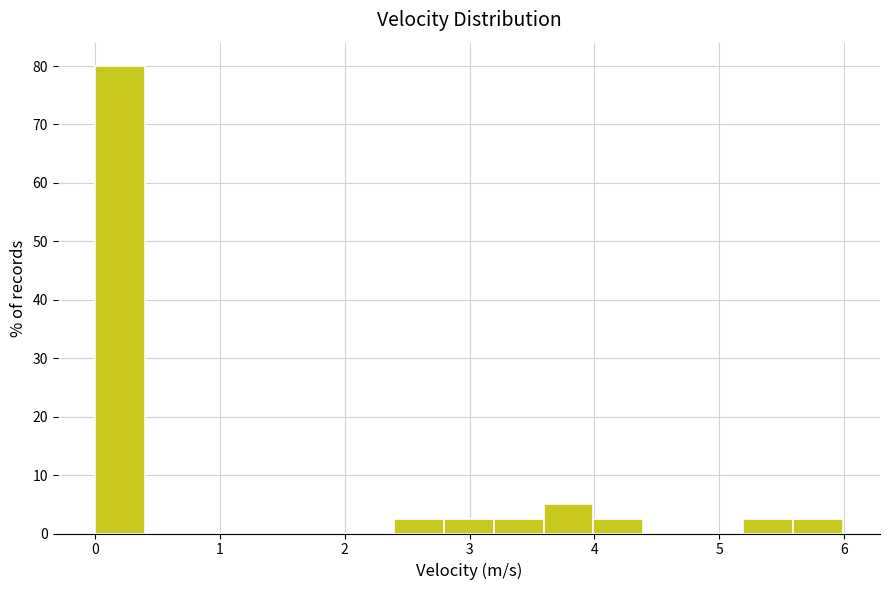

Read against the x-axis, roughly where is the centre of the tallest bar?

0.2